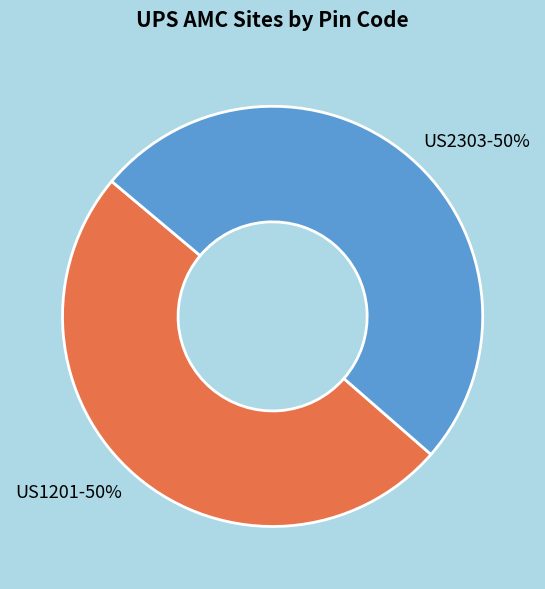

To the nearest percent, what is the average slice percentage?

50%